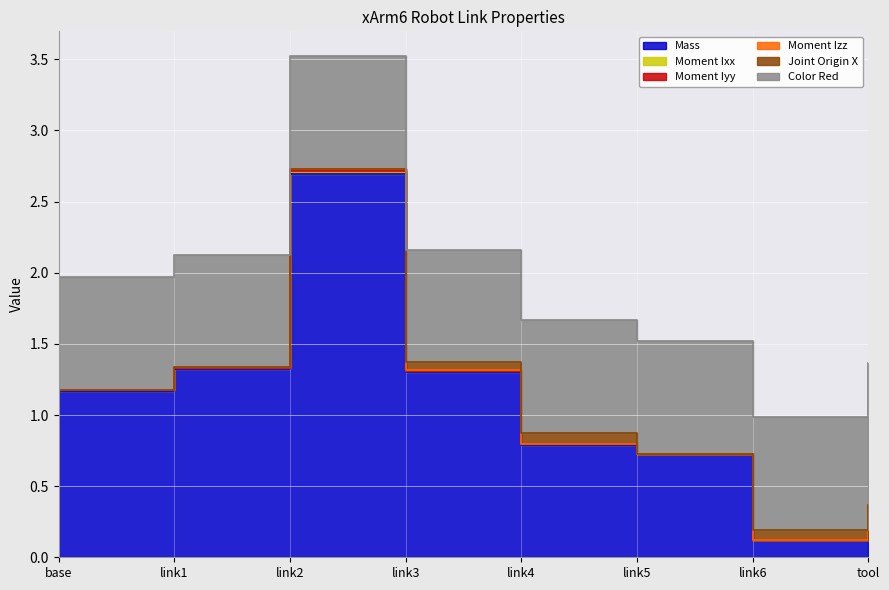

Between link5 and link3, which is larger?

link3